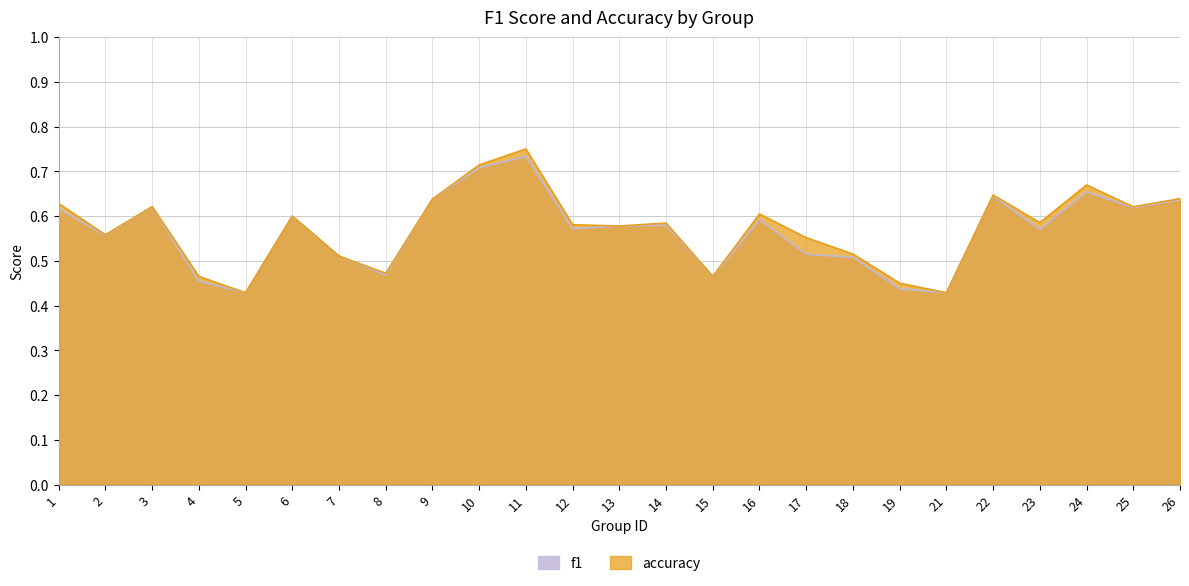

List the series in order of their overall mean, highest first.

accuracy, f1